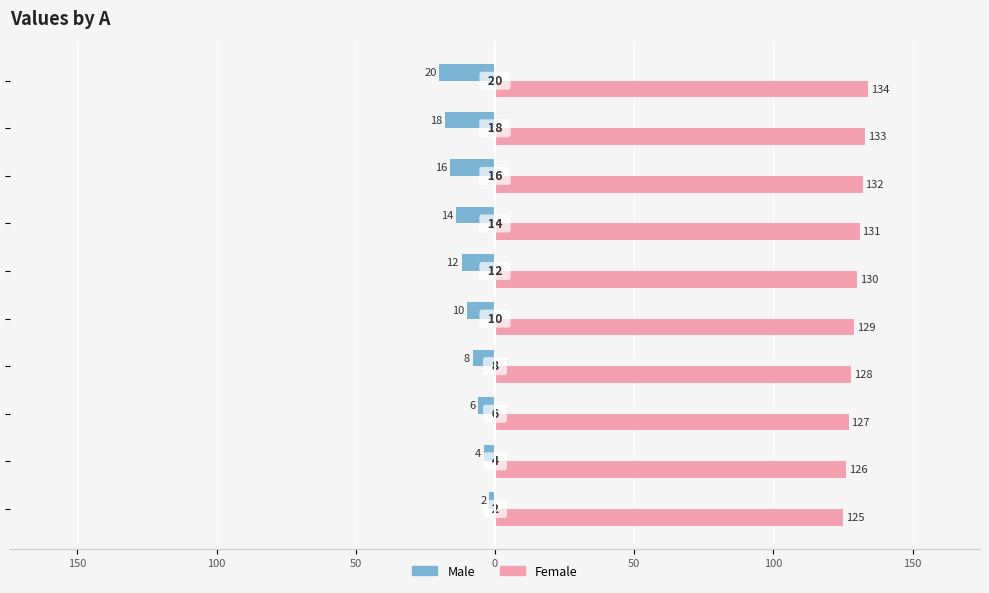

What are all the series names shown in the legend?

Male, Female